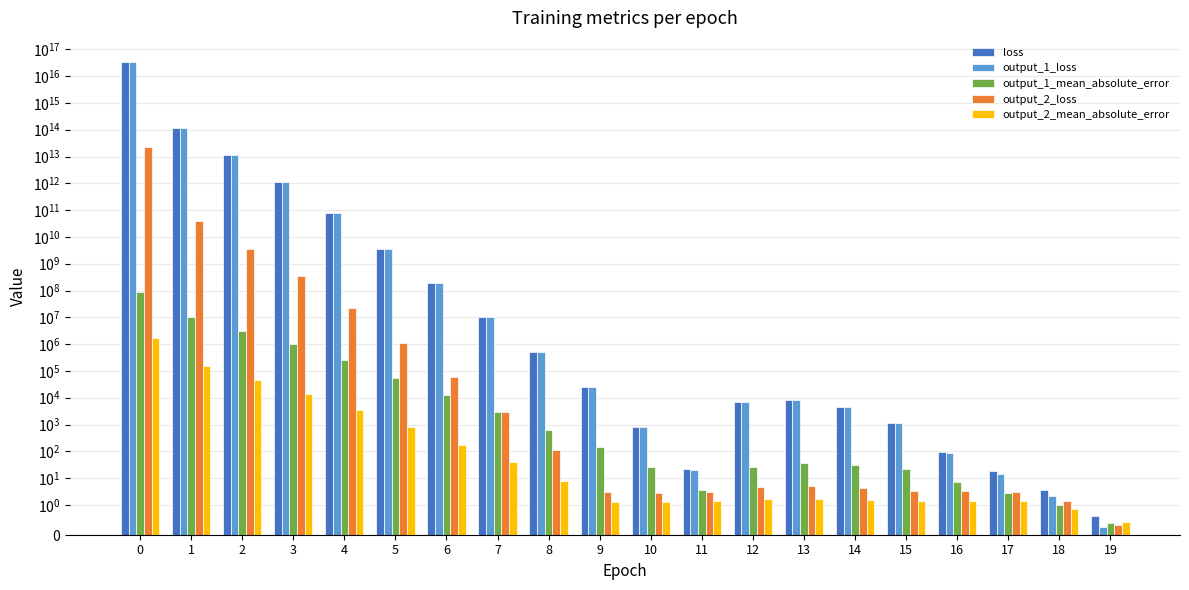

What is the approximate value of loss at 15?

1109.4